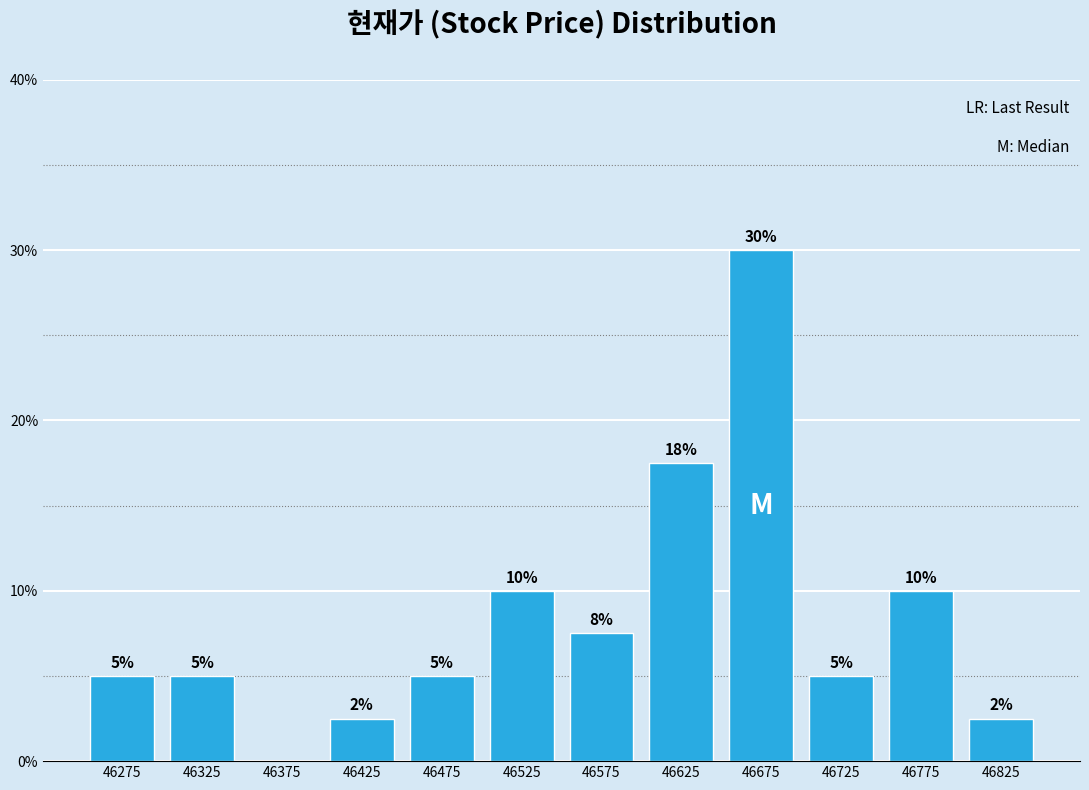

Over which range of the x-axis is the bar tallest?

46650 to 46700